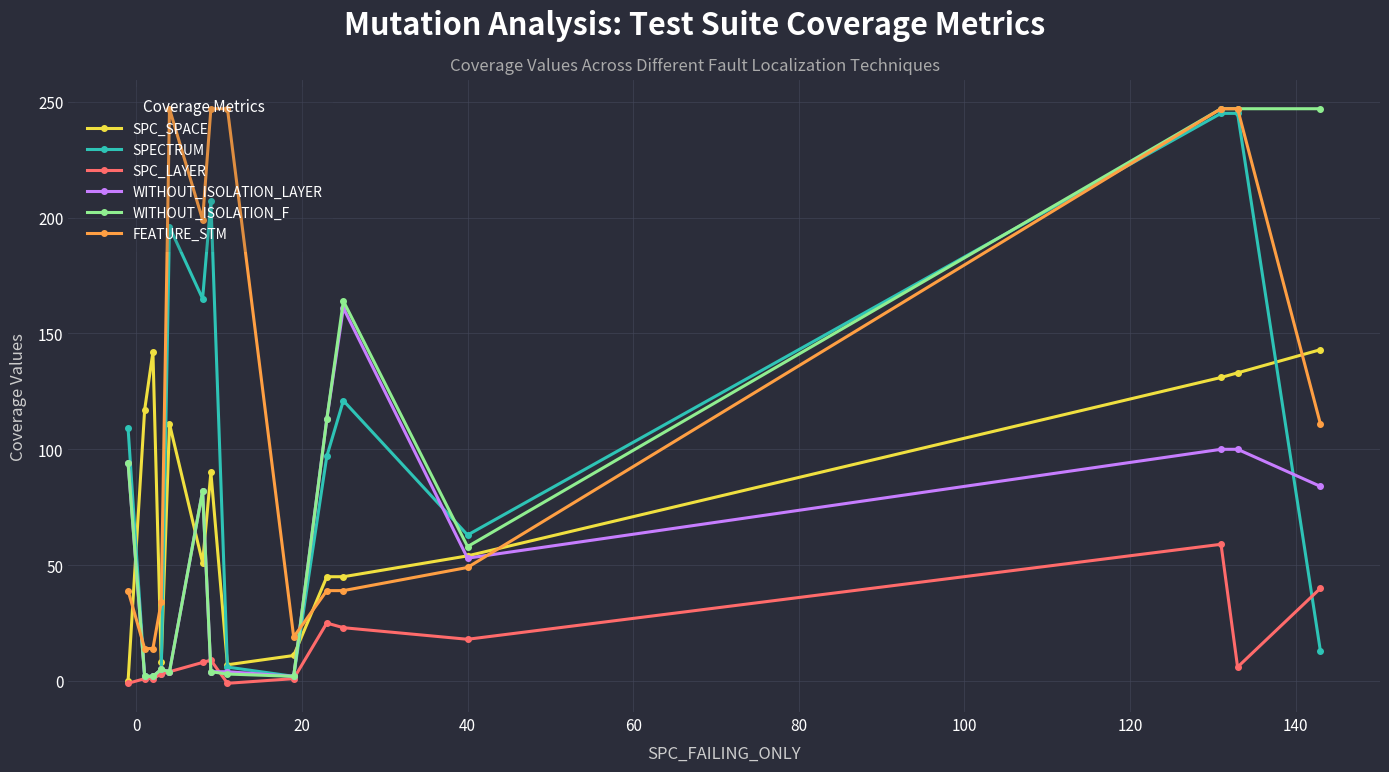

Which series has the widest spread of values?

WITHOUT_ISOLATION_F